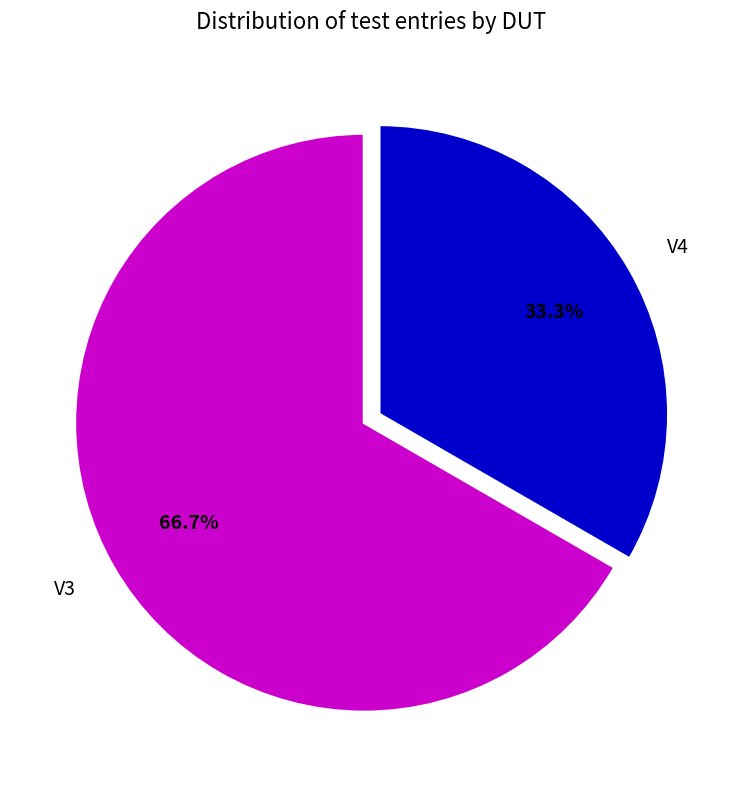

Approximately how many times larger is the value at V3 compared to V4?

2.0